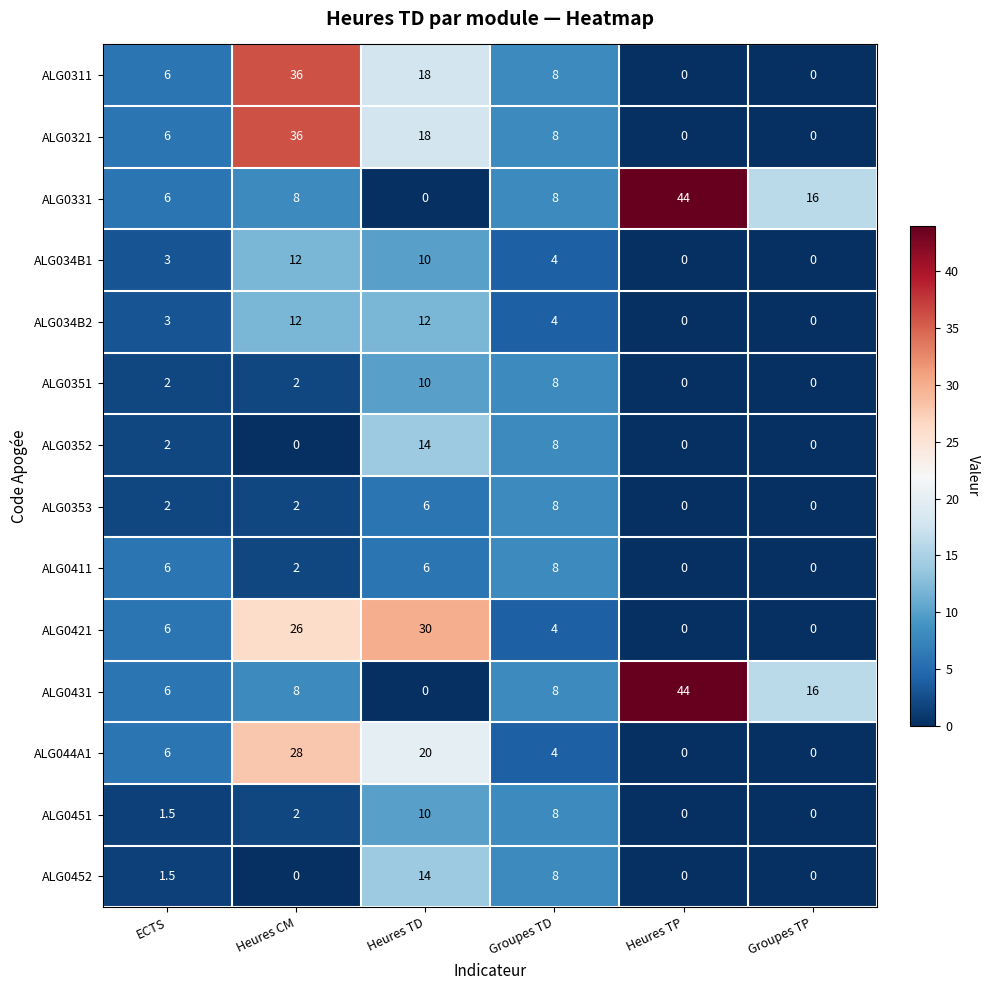

What is the difference between the highest and lowest values at Heures TD?

30.0